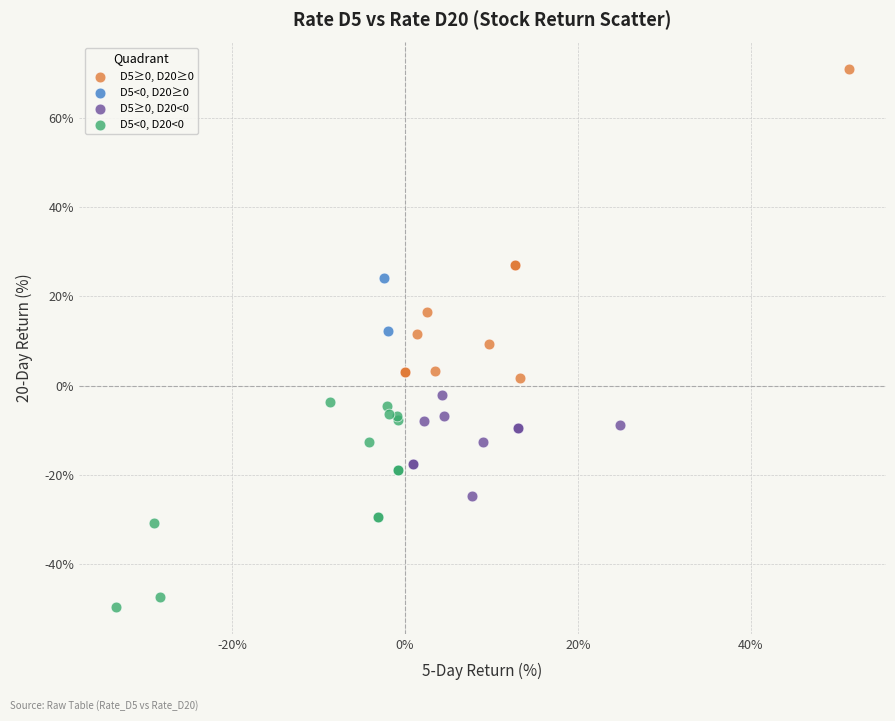

Which series contains the highest Y value?

D5≥0, D20≥0